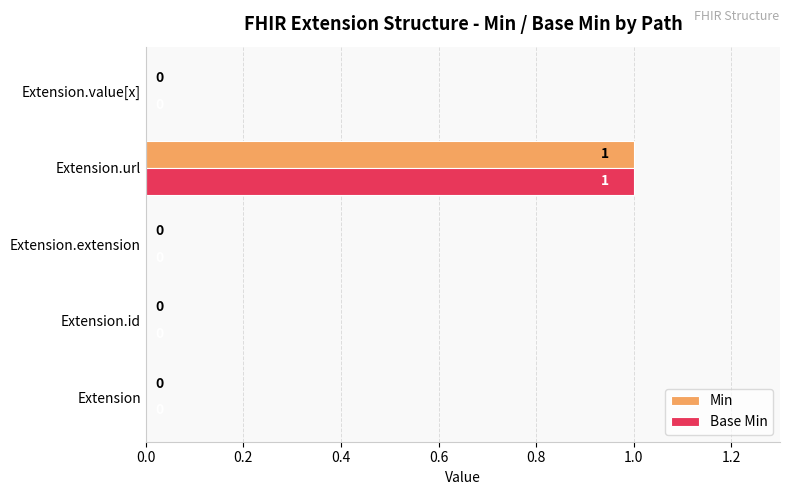

What is the maximum value for Base Min?

1